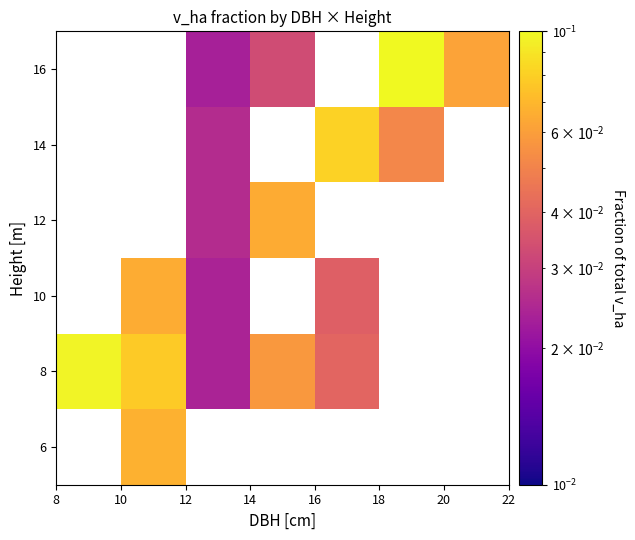

What is the greatest value displayed?

0.1